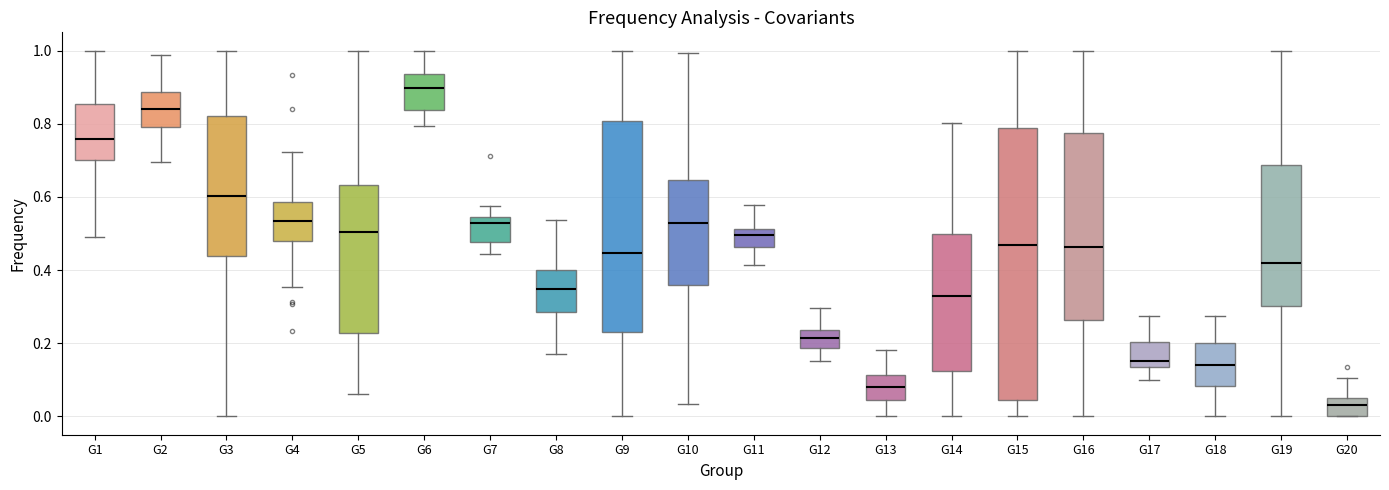

Where is the upper edge of the box for G14 on the y-axis? The values are not printed on the chart, so give them approximately, as read against the axis.

0.50